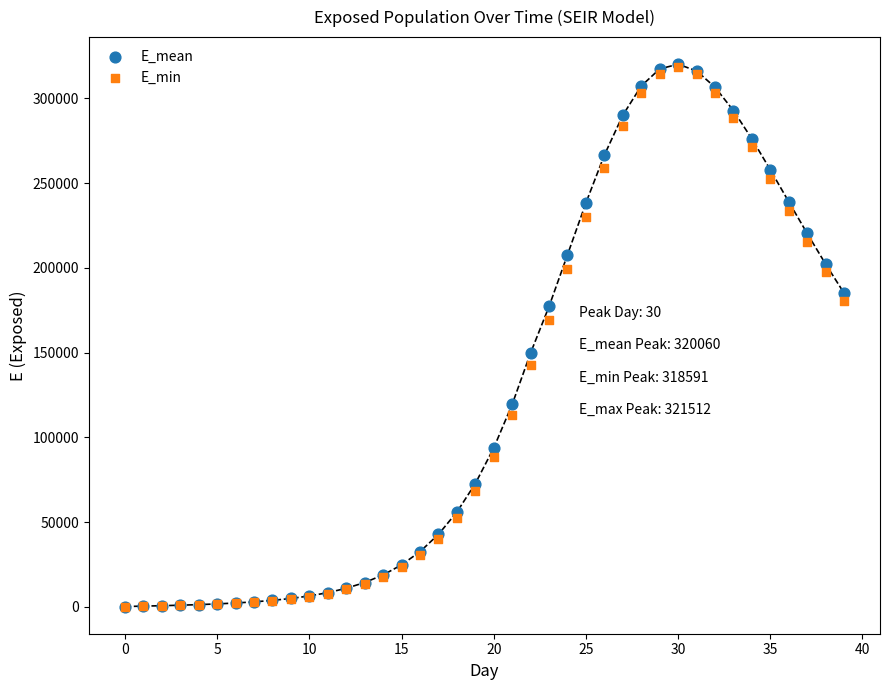

What are all the series names shown in the legend?

E_mean, E_min